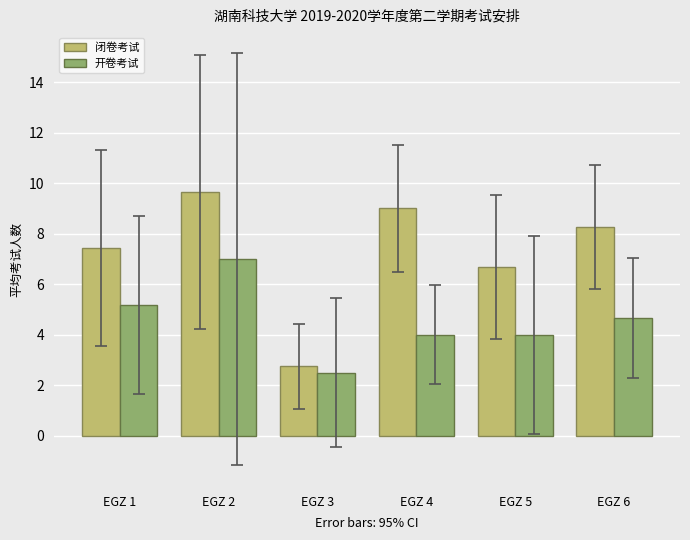

True or false: 开卷考试 has a value of 5.2 at EGZ 1.

True